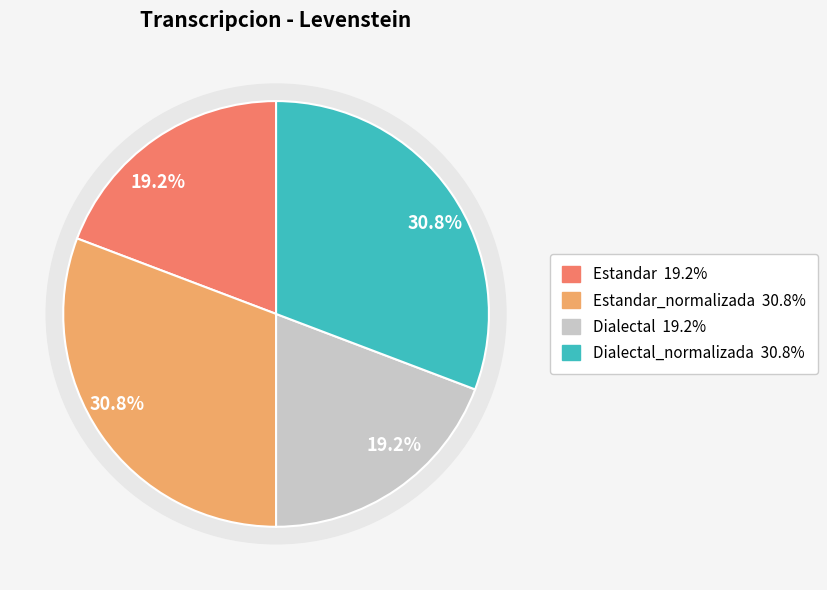

To the nearest percent, what percentage of the pie is Estandar?

19%